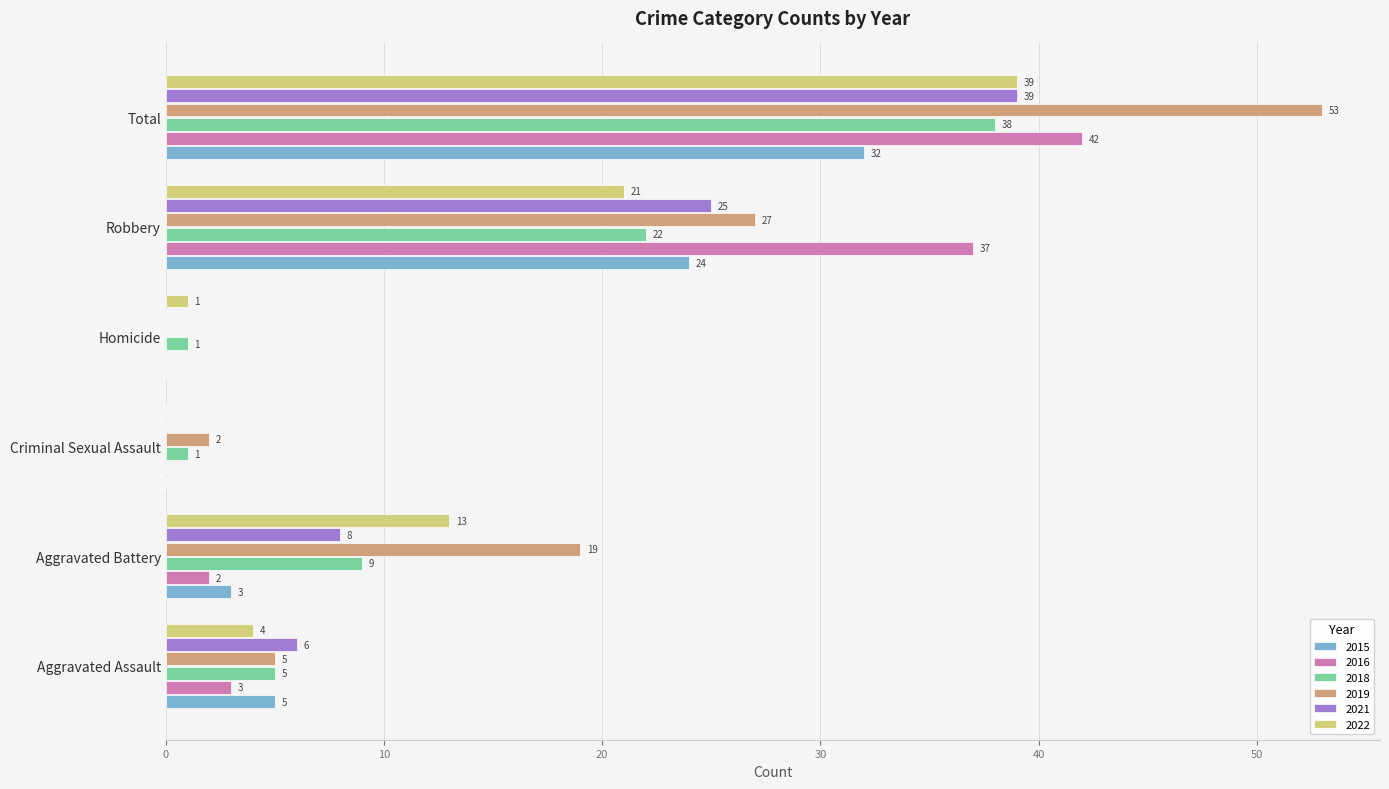

What is the sum of the 2016 values at Robbery and Aggravated Battery?

39